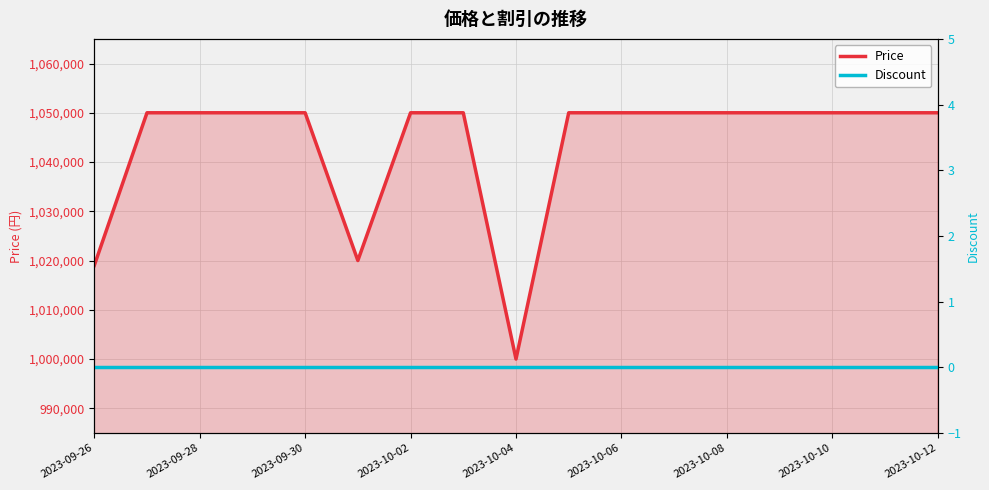

What is the difference between the highest and lowest values at 2023-09-28?

1050000